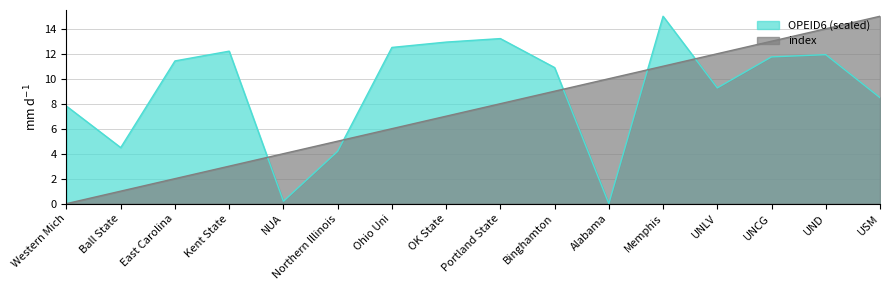

What are all the series names shown in the legend?

OPEID6 (scaled), index